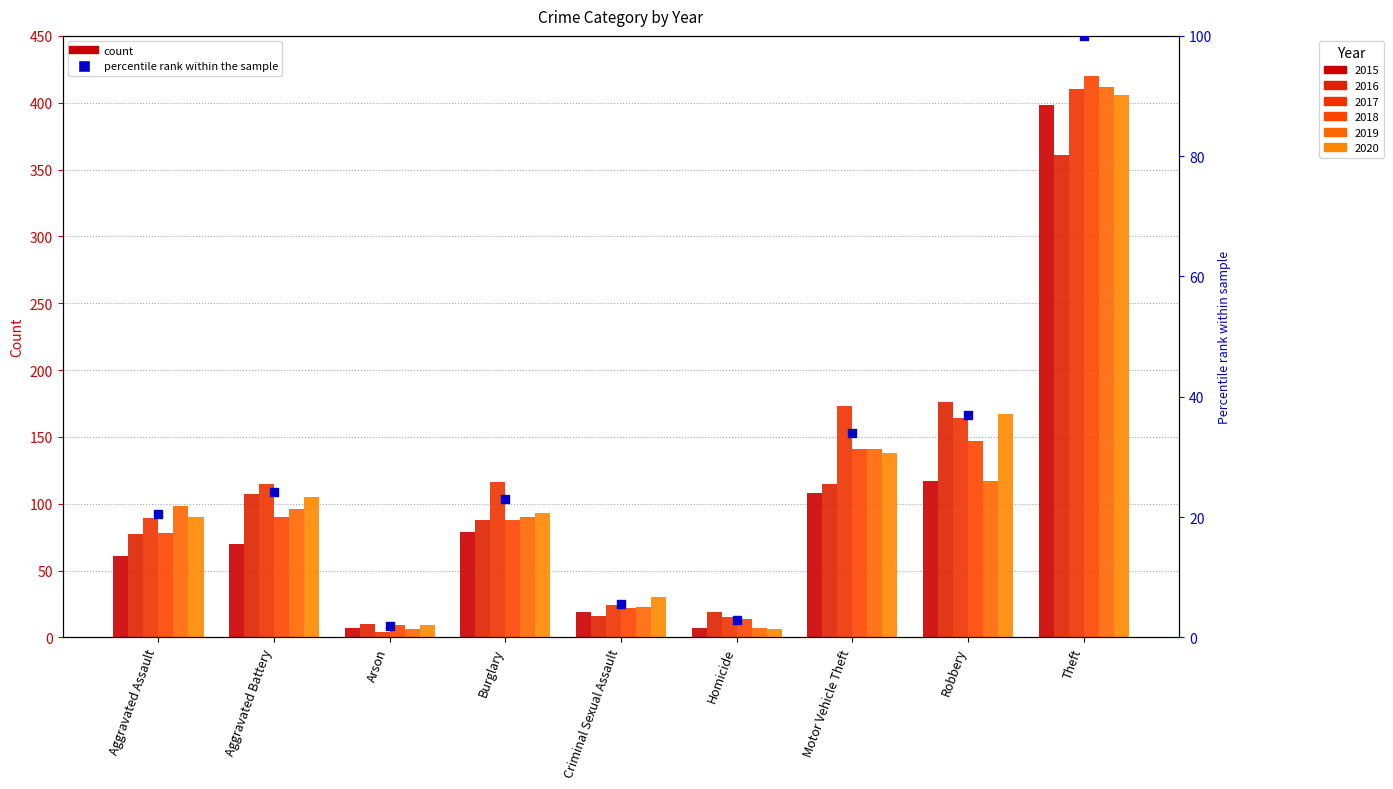

Between Homicide and Burglary, which is larger?

Burglary